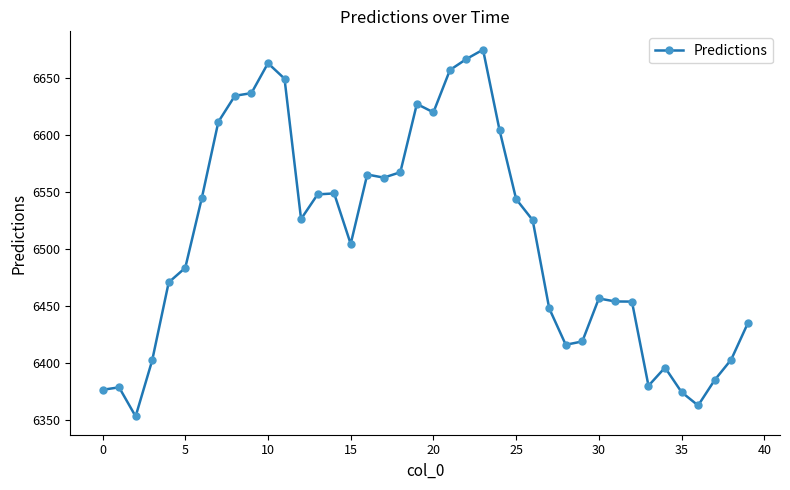

What is the value of the 17th point from the left?

6565.2